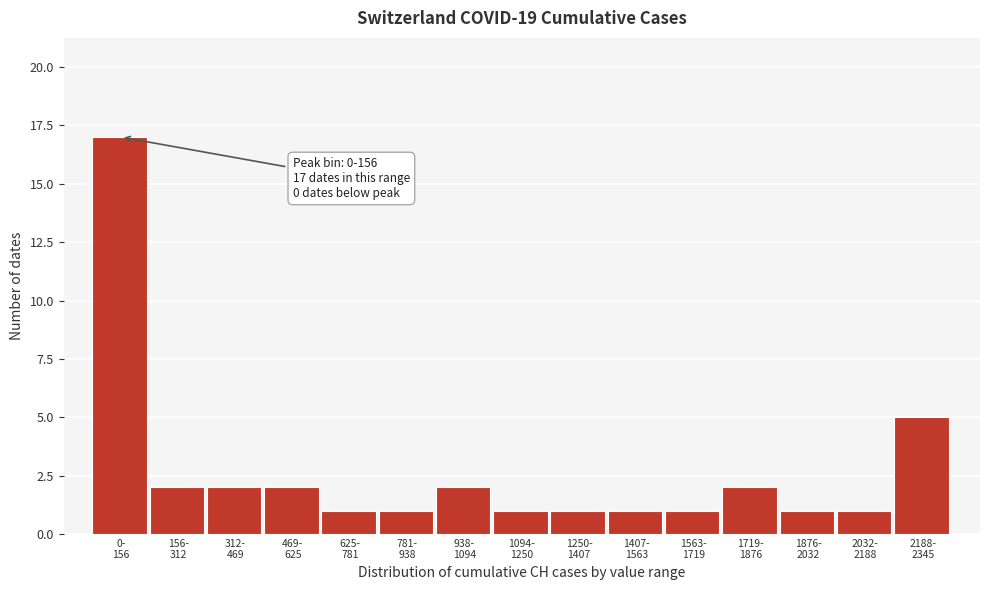

Reading left to right, extract all data points from this chart.

17	2	2	2	1	1	2	1	1	1	1	2	1	1	5